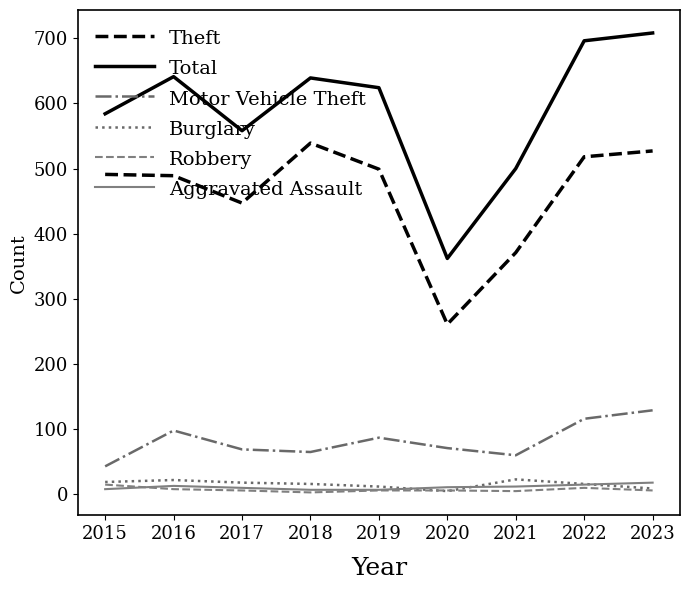

True or false: Burglary and Total cross at least once.

False